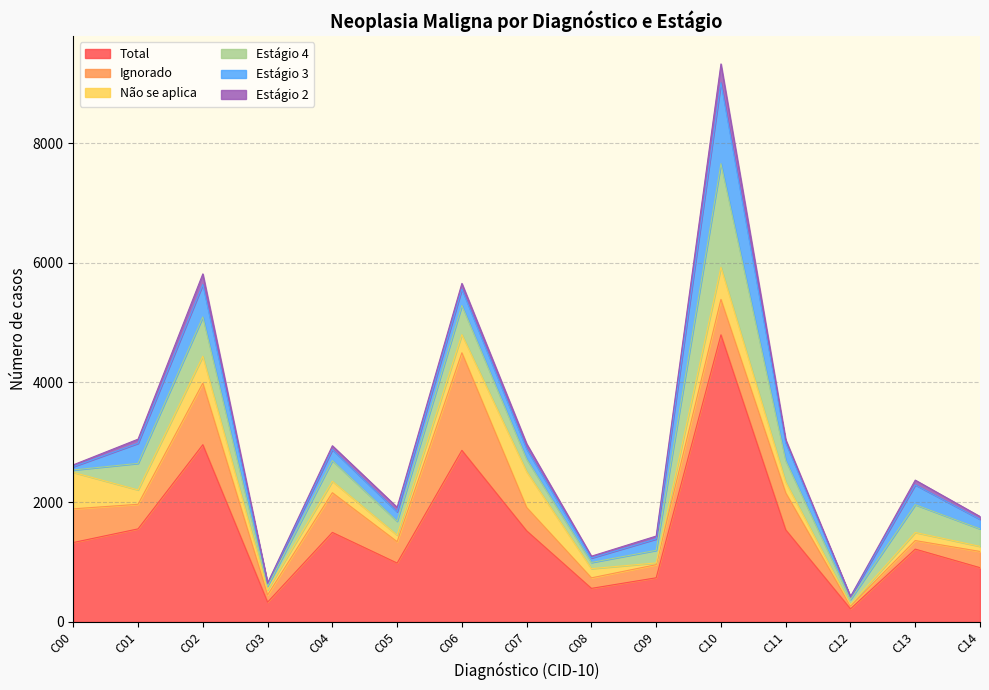

What is the total value across all series at C08?

1098